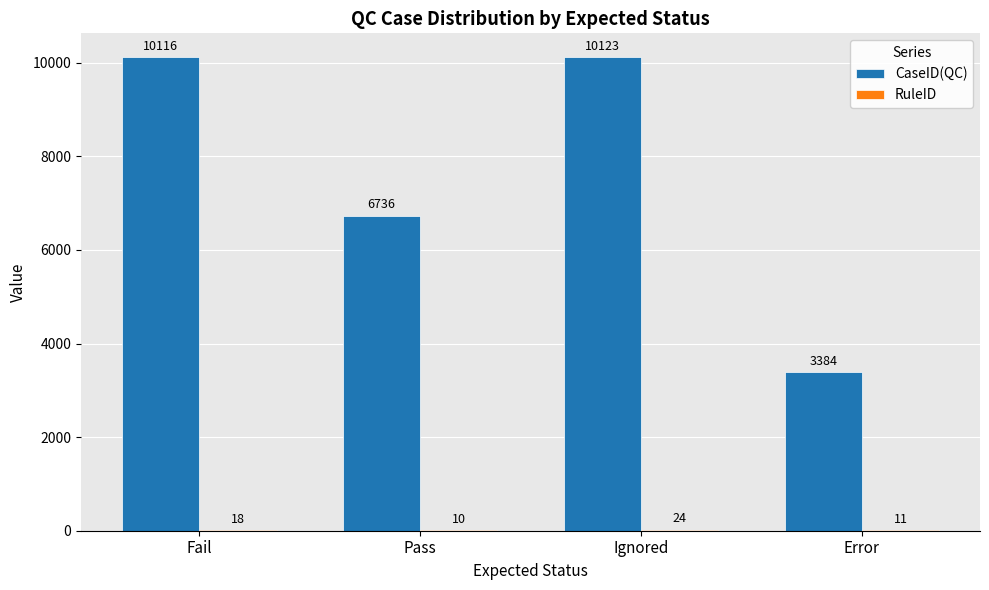

At which label is CaseID(QC) closest to 6753?

Pass